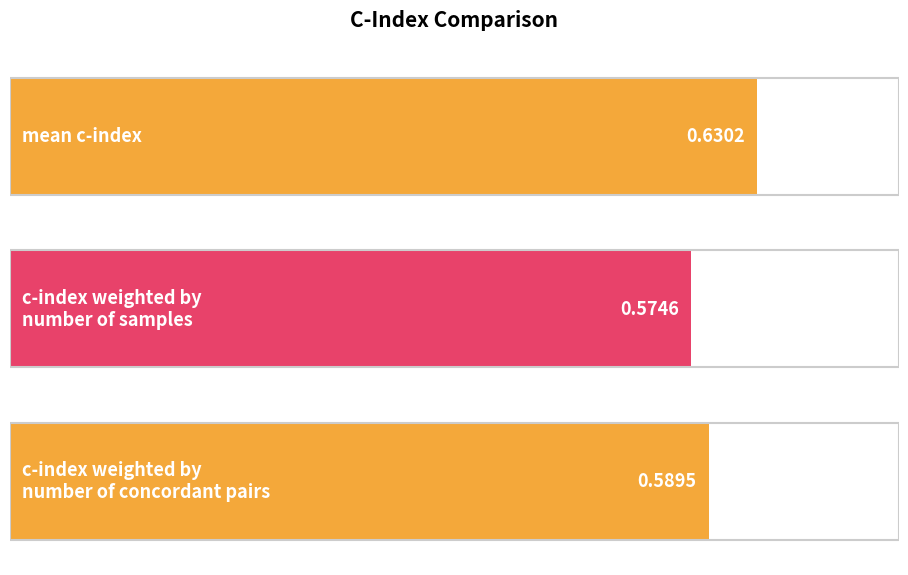

True or false: the data shows 0.2 at c-index weighted by
number of concordant pairs.

False